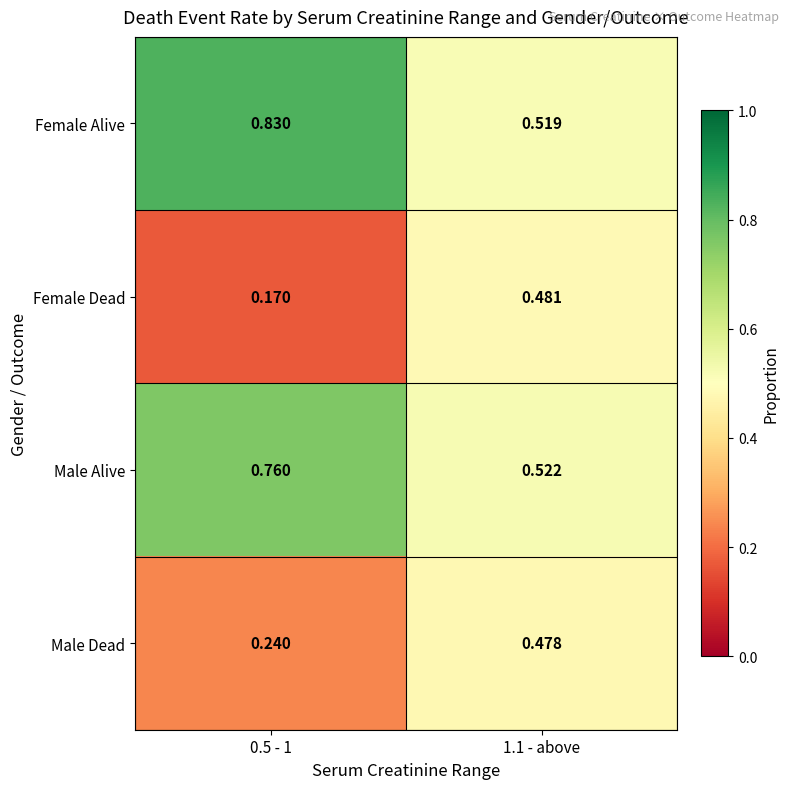

Rank the series by their maximum value, from highest to lowest.

Female Alive, Male Alive, Female Dead, Male Dead